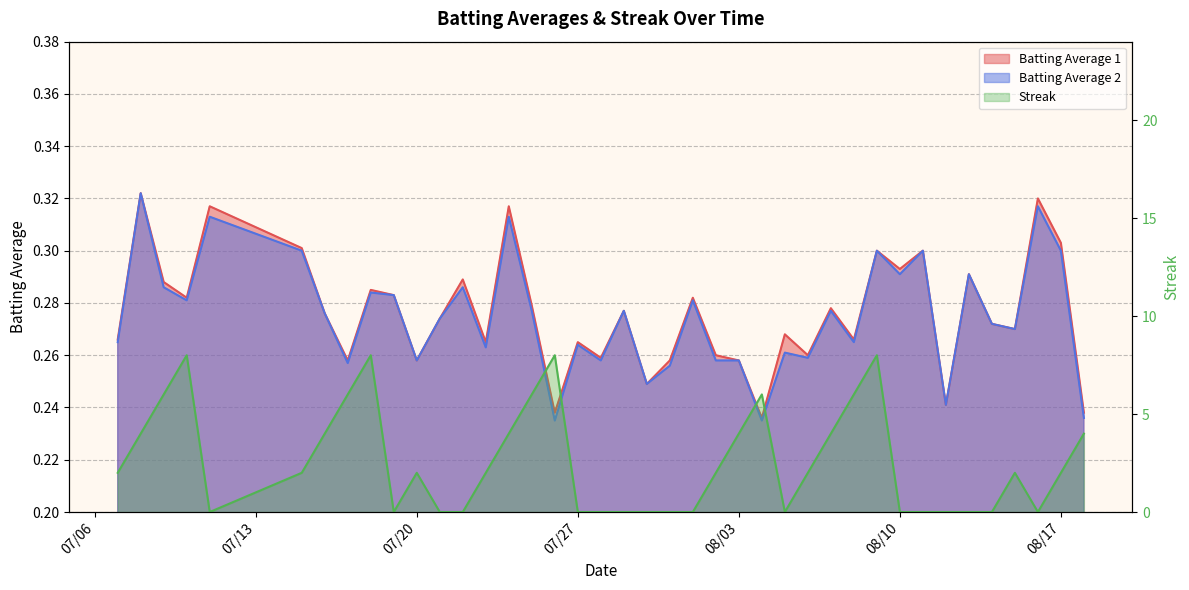

At which label is Batting Average 1 closest to 0?

2010-08-04